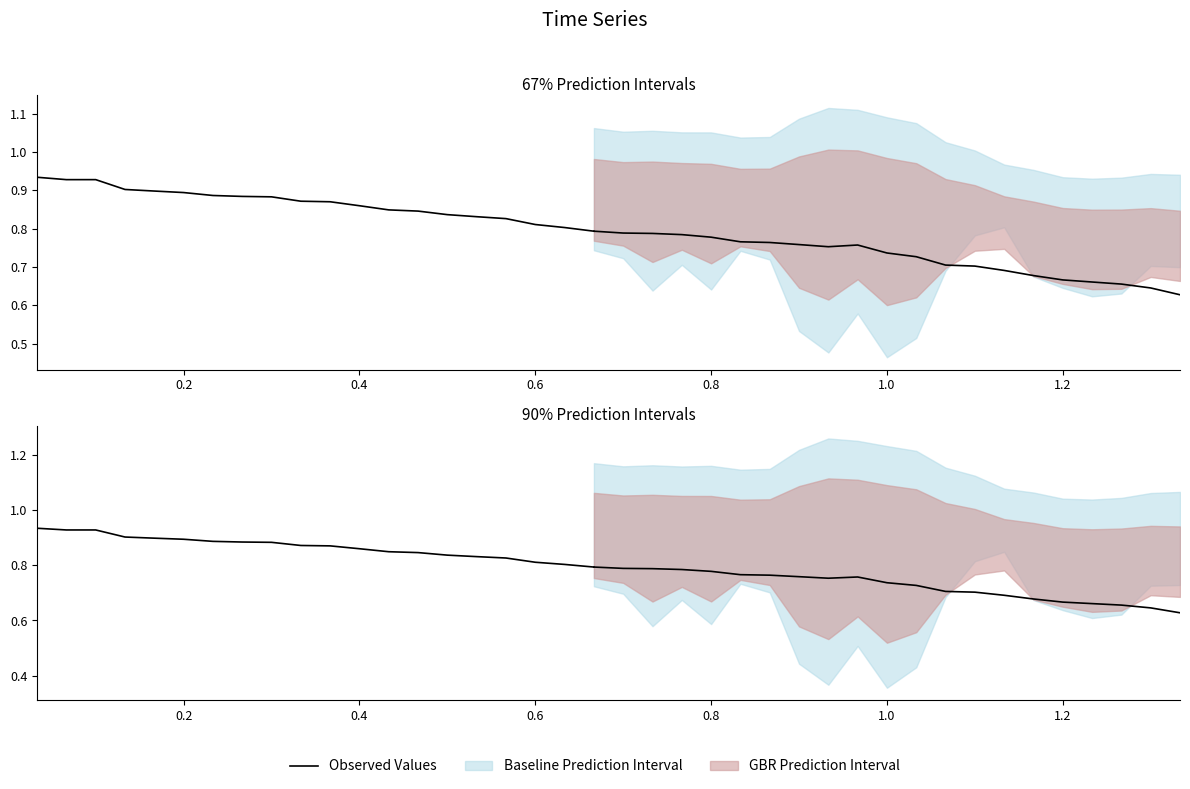

Is this an area chart (filled region under the line)?

No